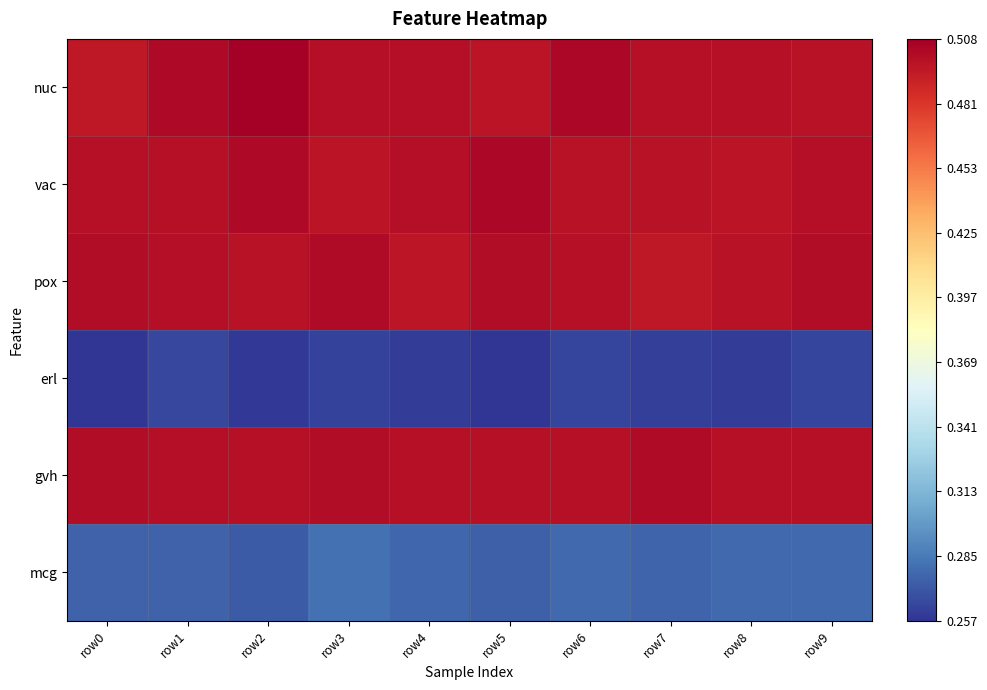

What is the maximum value shown in the chart?

0.5